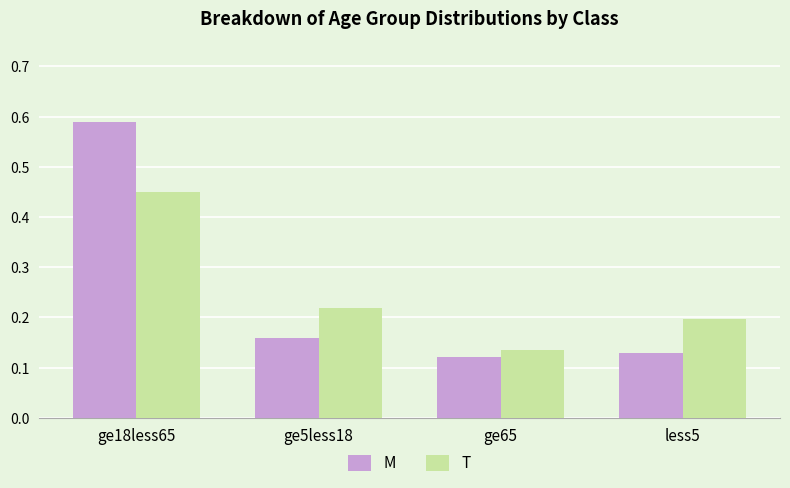

At which label is T closest to 0?

ge65